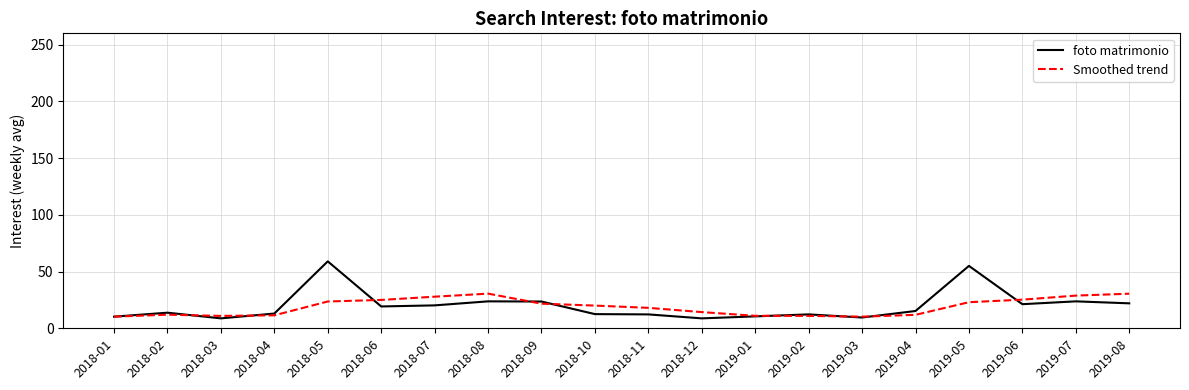

What position from the left is 2018-11?

11